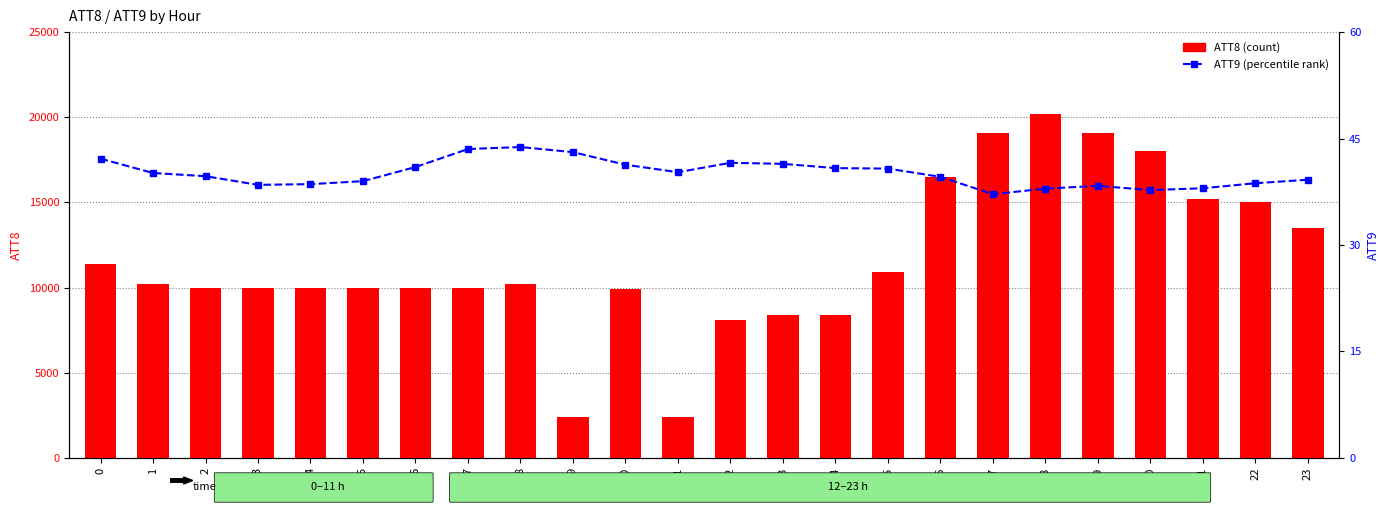

Reading left to right, what are all the values shown in this chart?

ATT8: 0=11400.0	1=10200.0	2=10000.0	3=10000.0	4=10000.0	5=10000.0	6=10000.0	7=10000.0	8=10200.0	9=2400.0	10=9900.0	11=2400.0	12=8100.0	13=8400.0	14=8400.0	15=10900.0	16=16500.0	17=19100.0	18=20200.0	19=19100.0	20=18000.0	21=15200.0	22=15000.0	23=13500.0
ATT9: 0=42.2	1=40.1	2=39.7	3=38.5	4=38.6	5=39.0	6=41.0	7=43.5	8=43.8	9=43.1	10=41.3	11=40.2	12=41.6	13=41.4	14=40.8	15=40.8	16=39.6	17=37.1	18=37.9	19=38.3	20=37.7	21=38.0	22=38.7	23=39.2